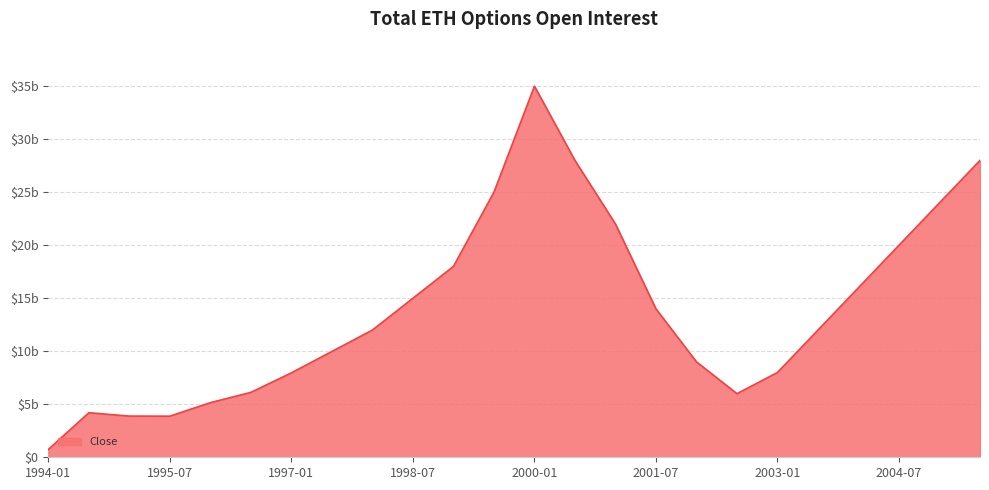

Does the chart display data point markers on the line(s)?

No